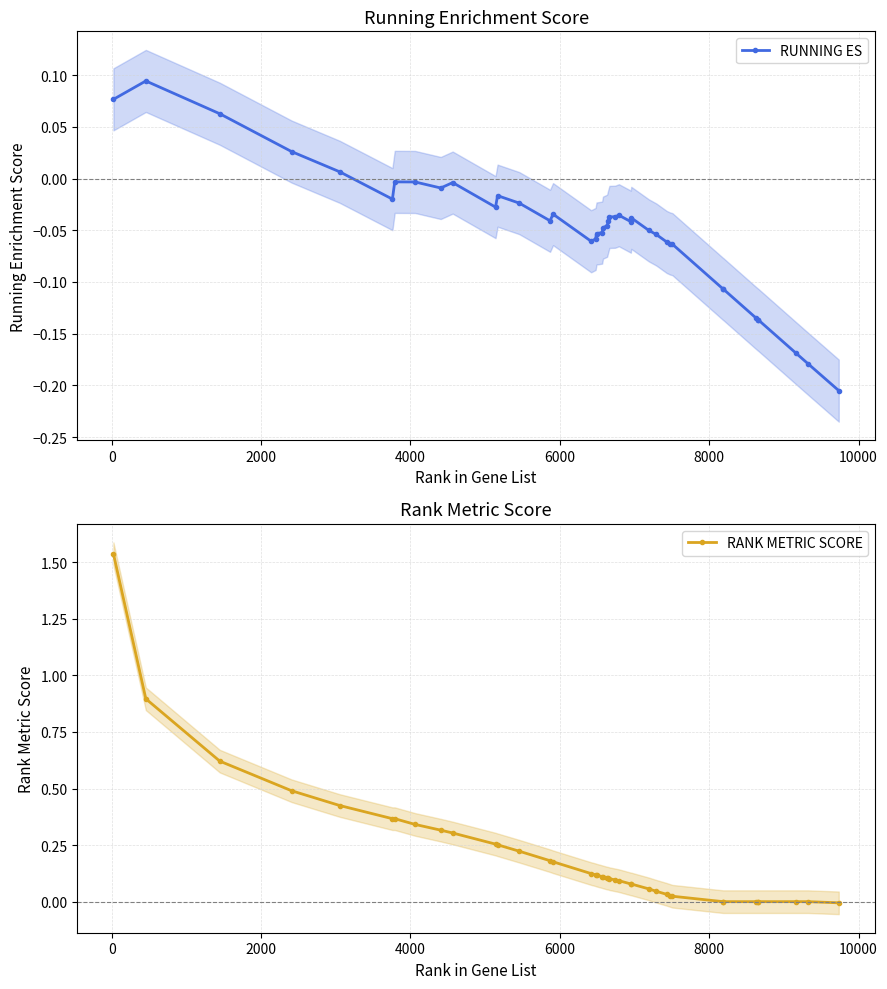

True or false: RUNNING ES has more than 0 points higher than both neighbors.

True